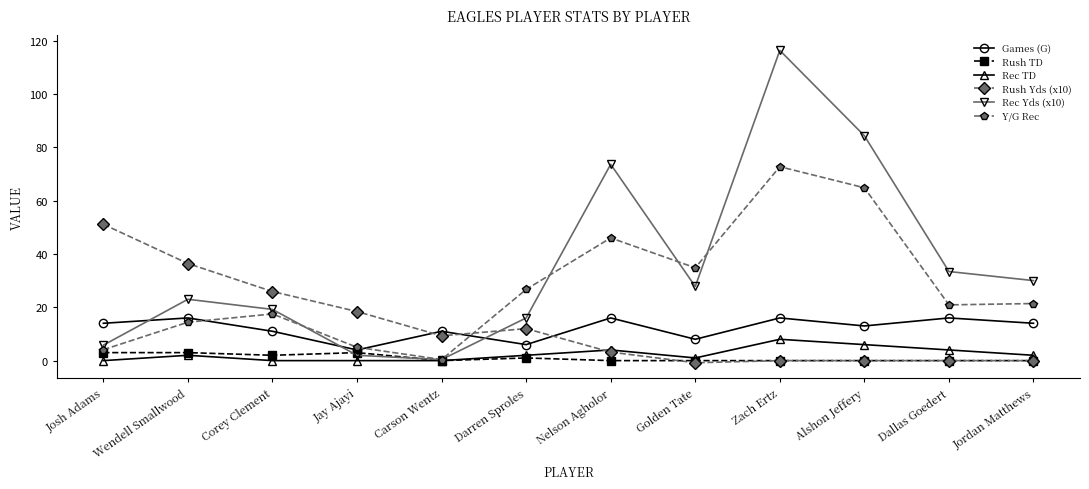

True or false: Rec Yds (x10) has a value of 16.0 at Darren Sproles.

True